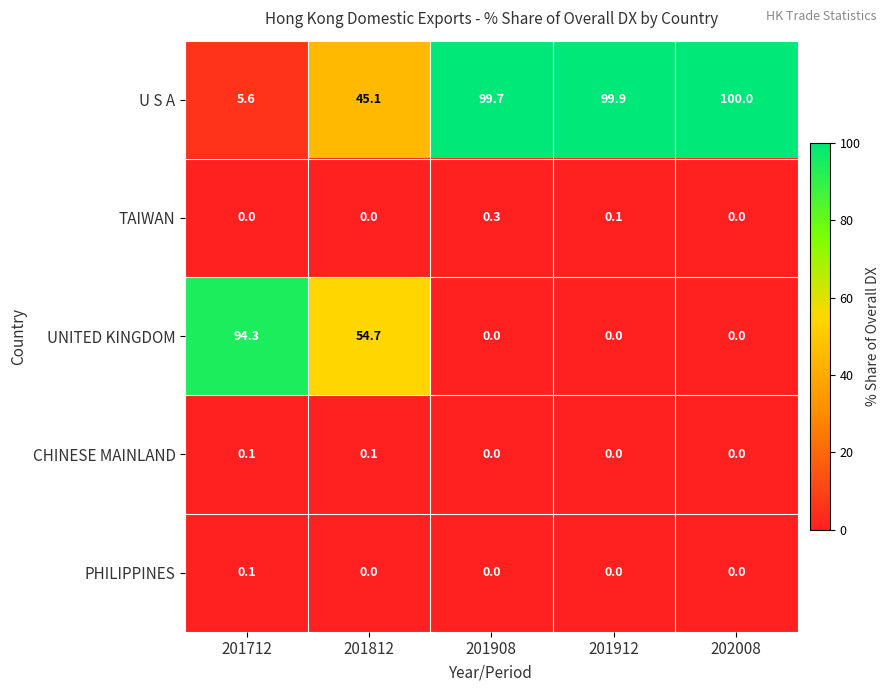

Count the number of data series in this chart.

5